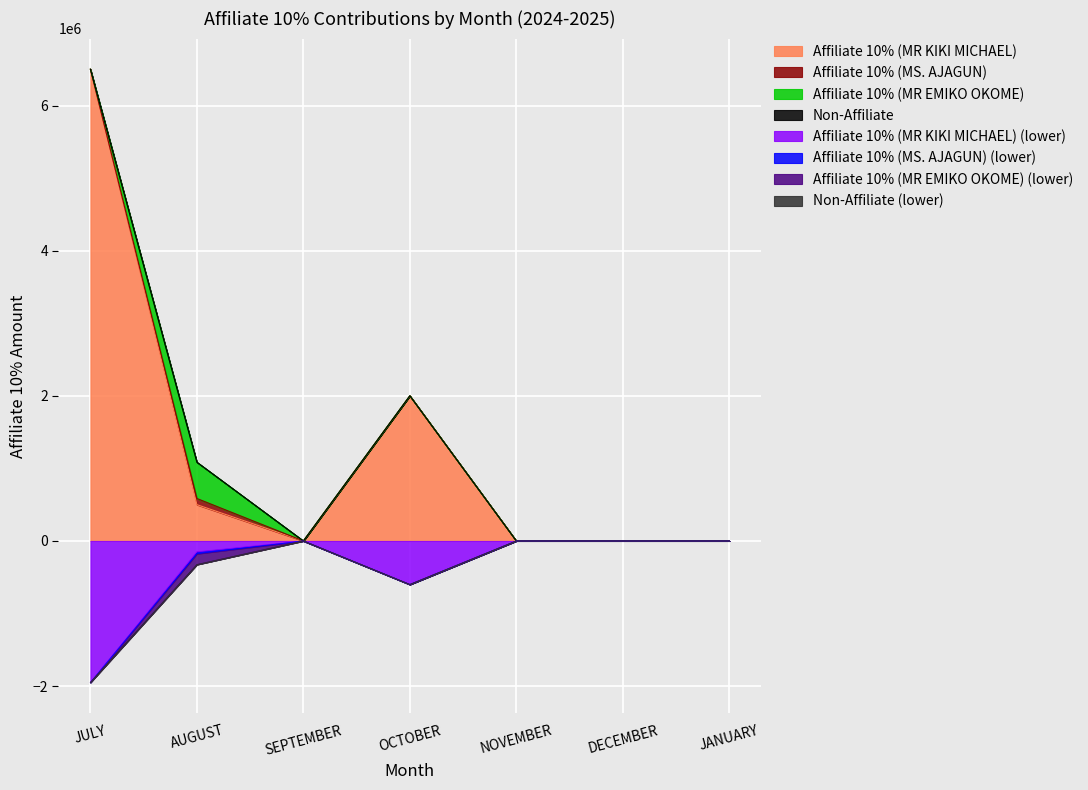

True or false: Affiliate 10% (MS. AJAGUN) and Affiliate 10% (MR EMIKO OKOME) intersect in this chart.

False